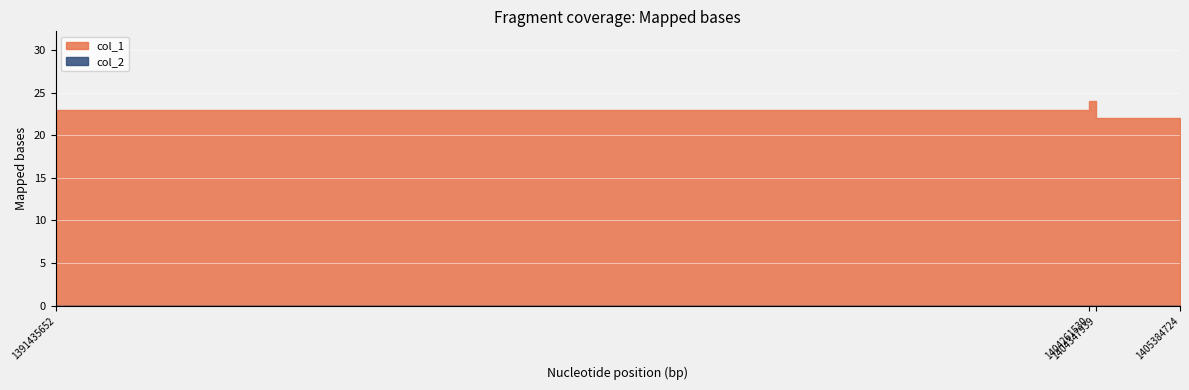

What are all the series names shown in the legend?

col_1, col_2